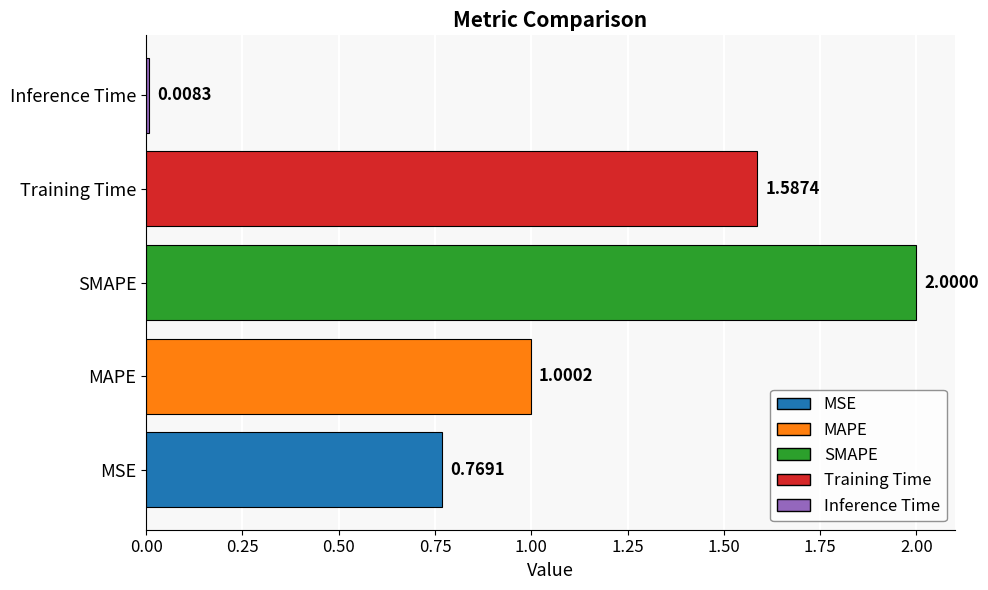

Are the bars horizontal?

Yes